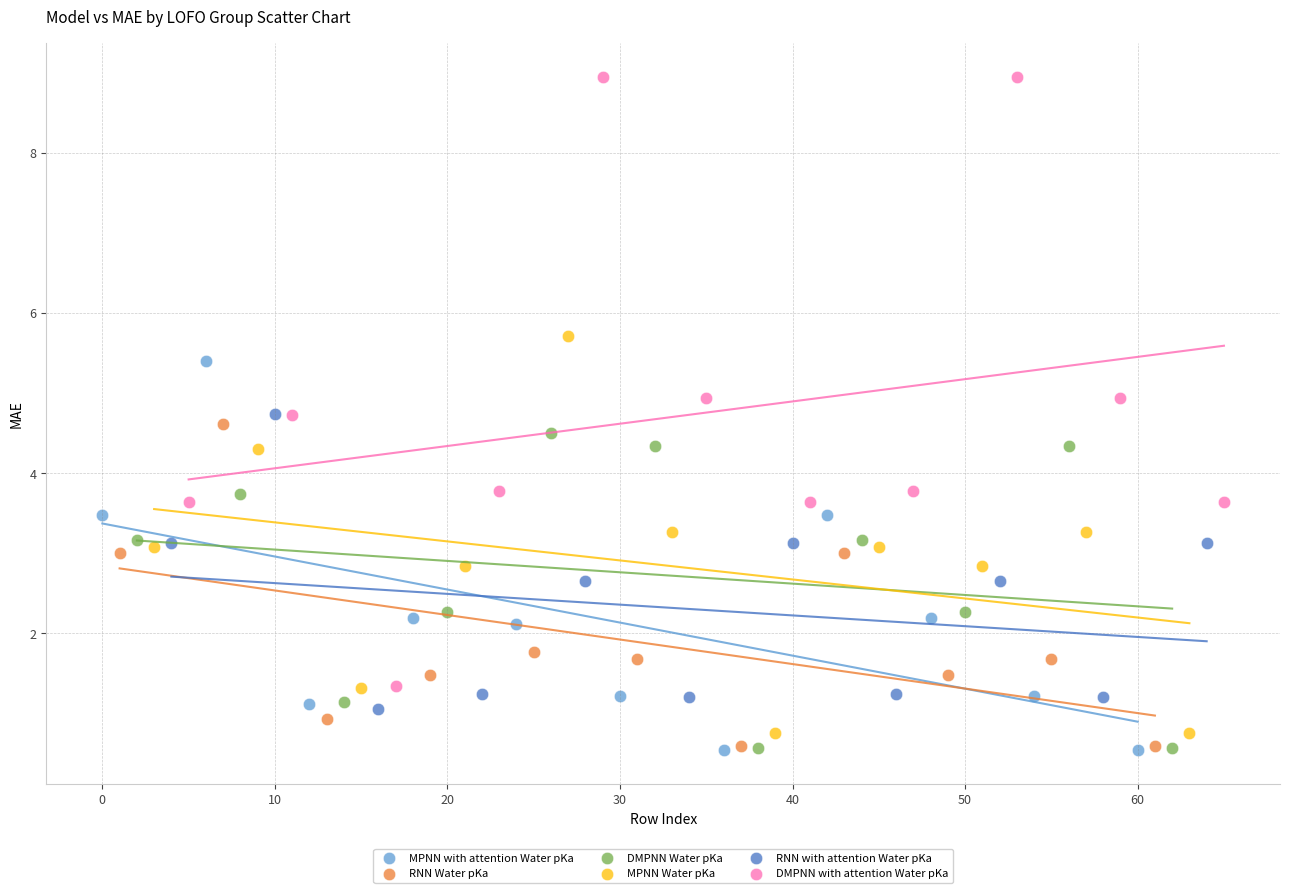

Which series contains the highest Y value?

DMPNN with attention Water pKa